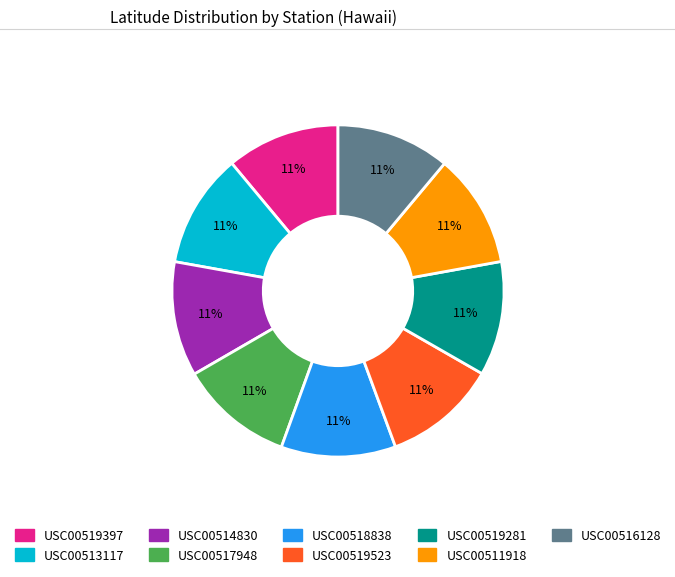

The USC00514830 slice represents 11% of the pie. True or false?

True